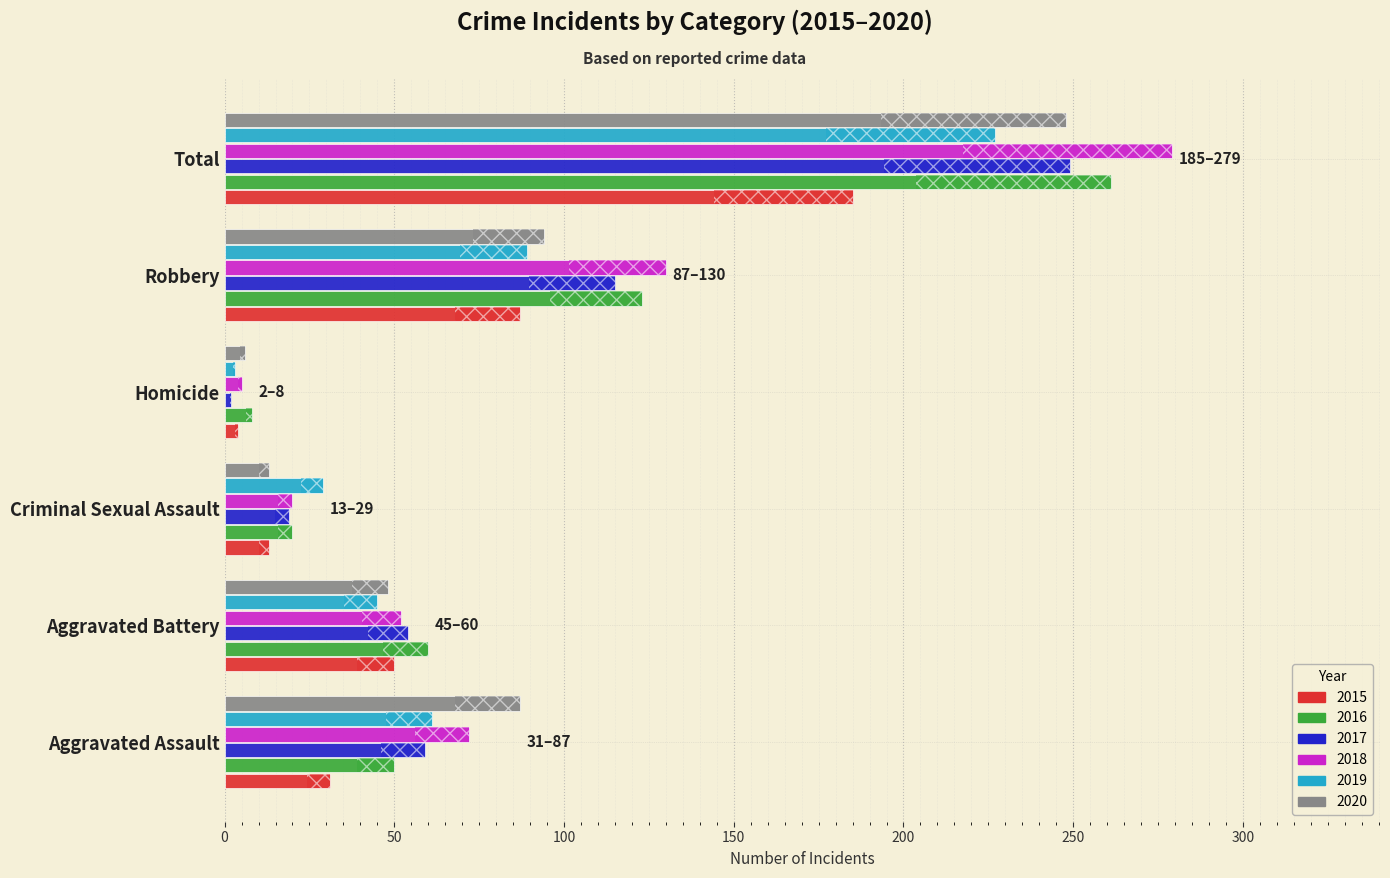

What is the average value of the 2018 series?

93